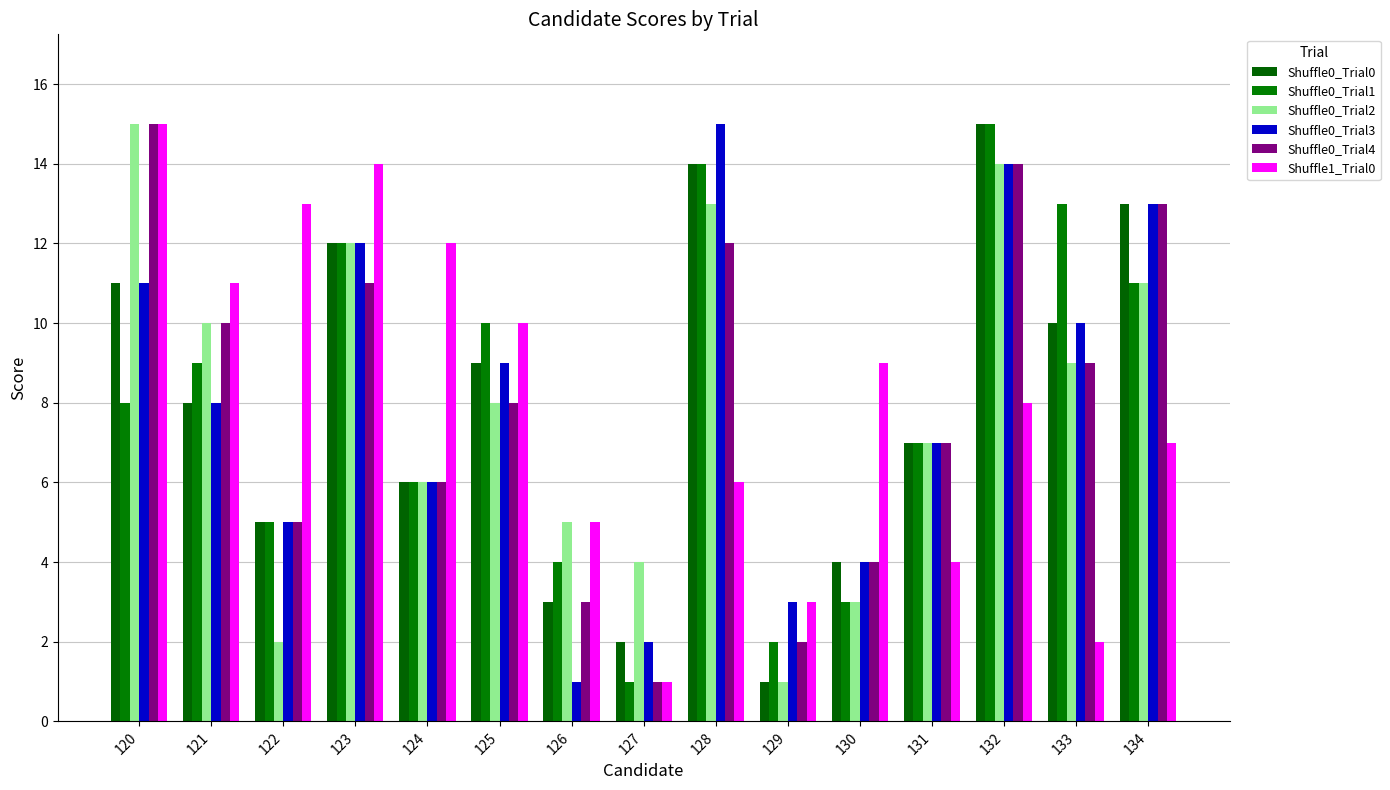

What is the value of the Shuffle0_Trial1 bar at the 8th from the left?

1